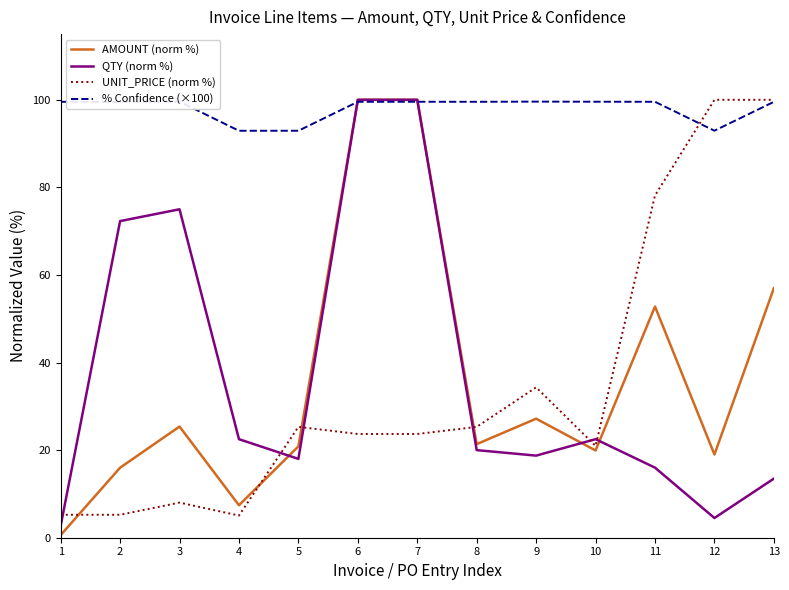

True or false: % Confidence (×100) and QTY (norm %) cross at least once.

True